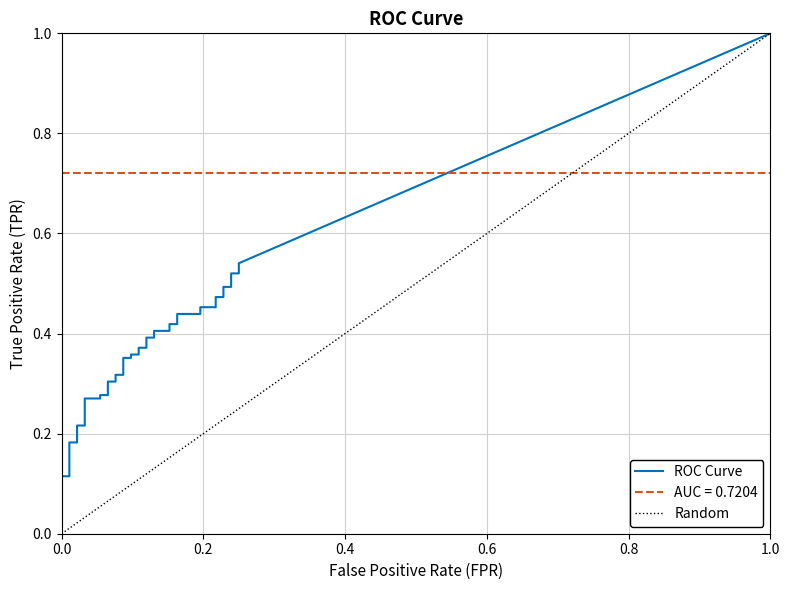

Does the chart display data point markers on the line(s)?

No